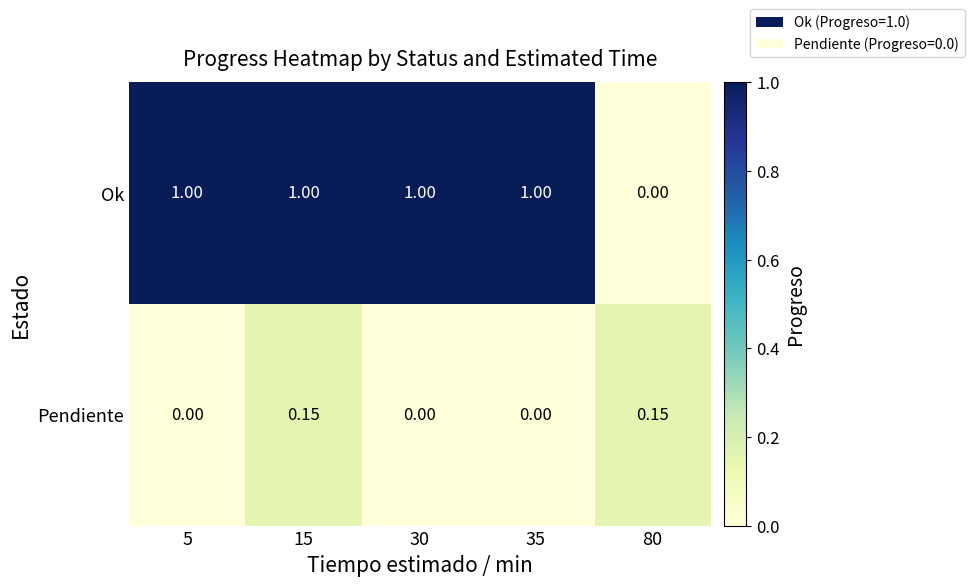

Rank the series at 35 from lowest to highest value.

Pendiente, Ok